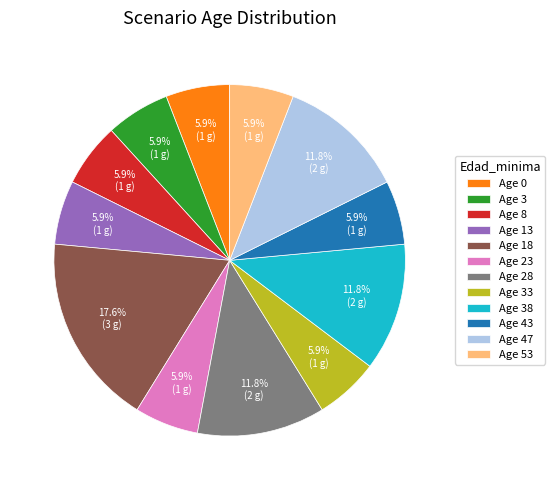

Which slice is the largest?

Age 18